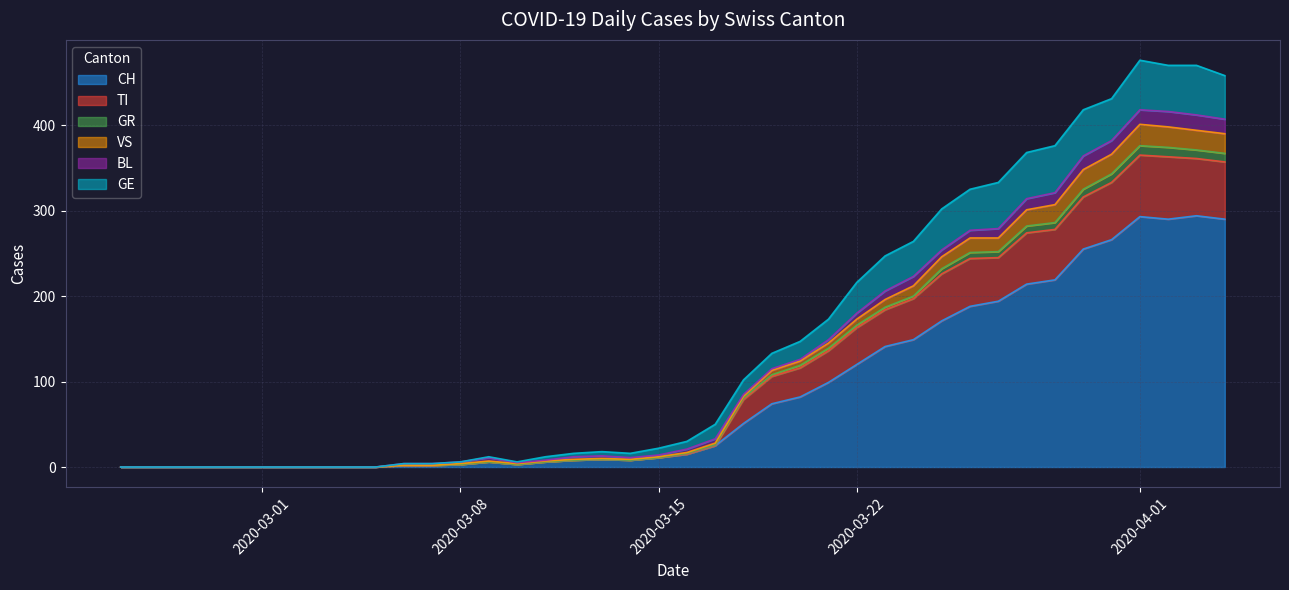

At 2020-02-25, list the series in order from largest to smallest.

CH, TI, GR, VS, BL, GE